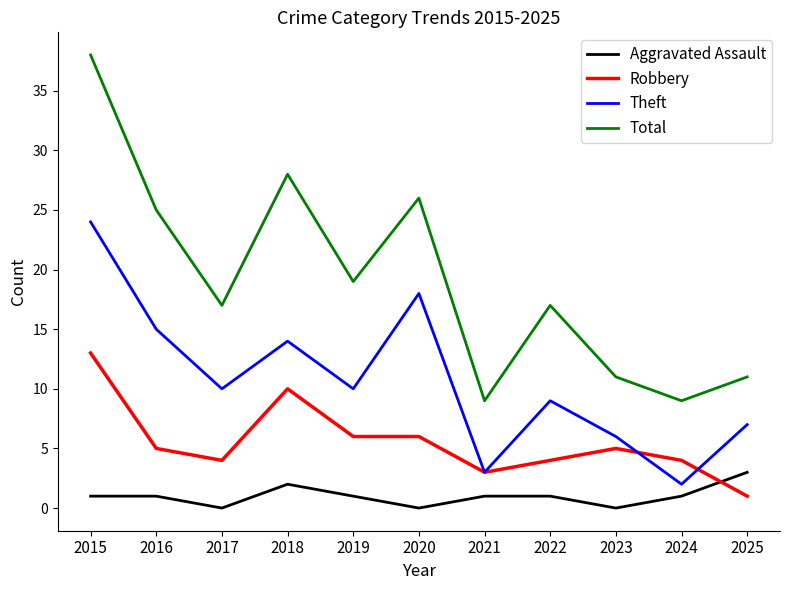

Where is the first local maximum for Robbery?

2018